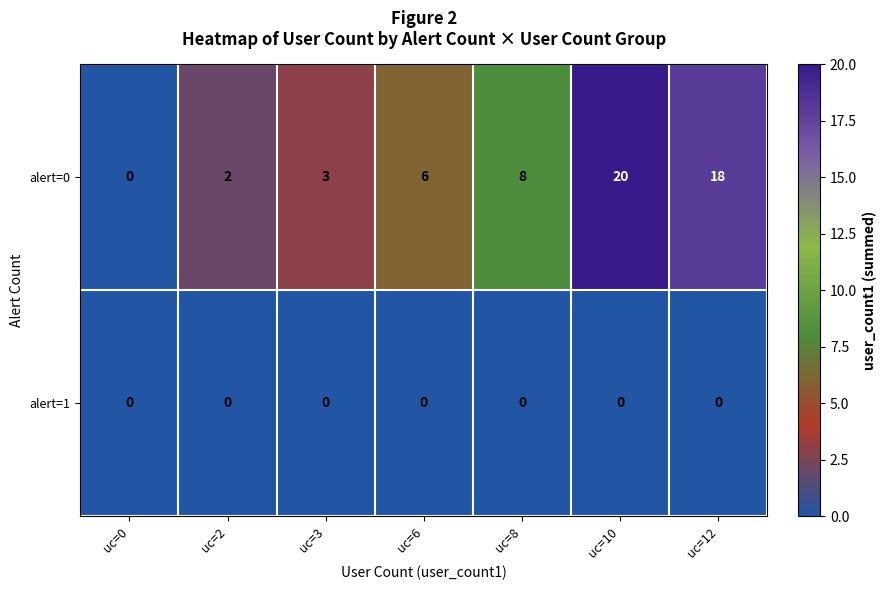

The value of alert=0 at uc=0 is 0. True or false?

True